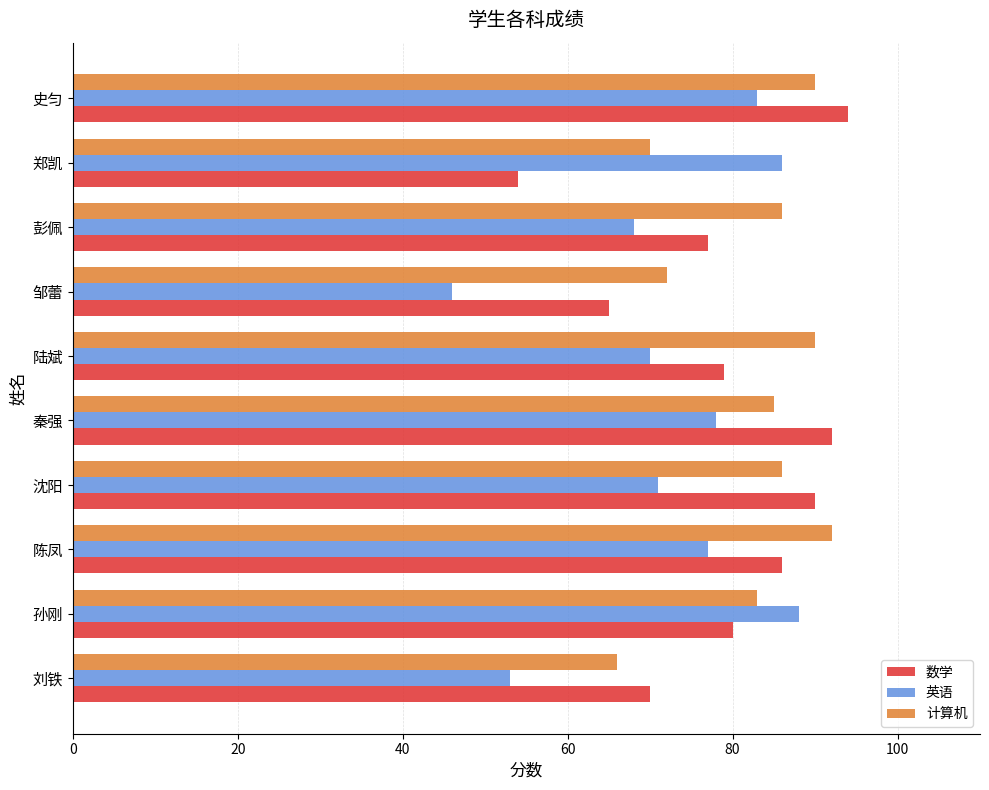

At 郑凯, list the series in order from largest to smallest.

英语, 计算机, 数学